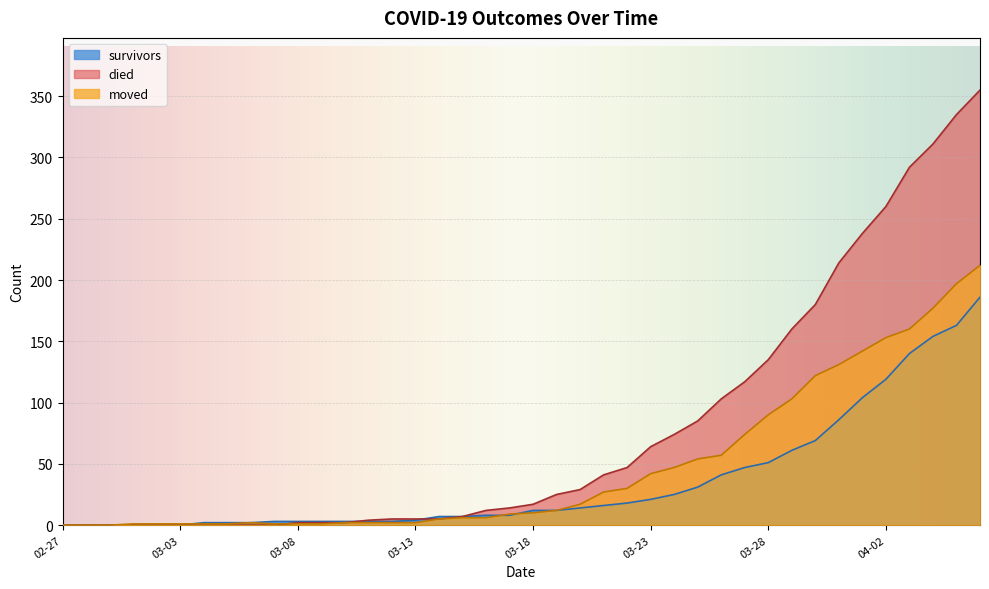

The value of died at 2020-03-25 is 85. True or false?

True